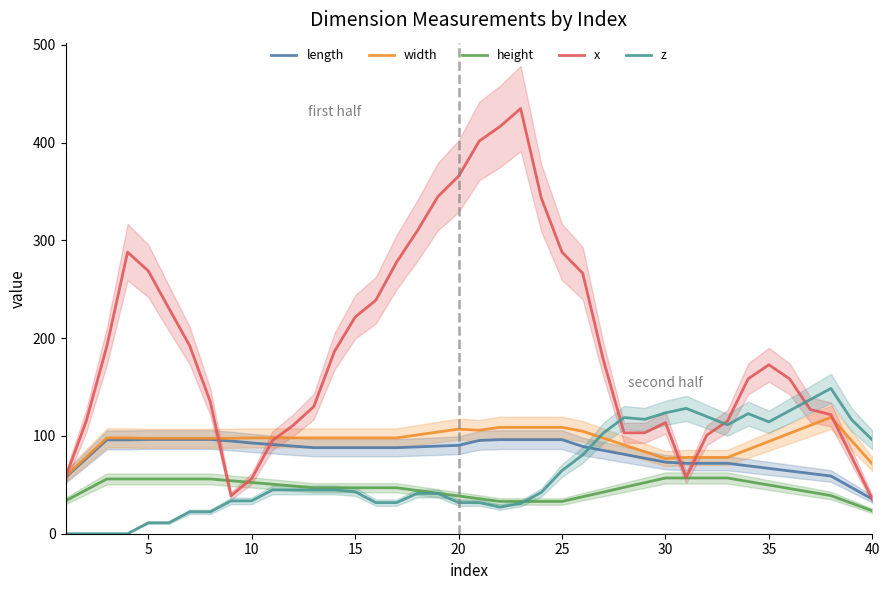

What is the lowest value of the width series?

58.8